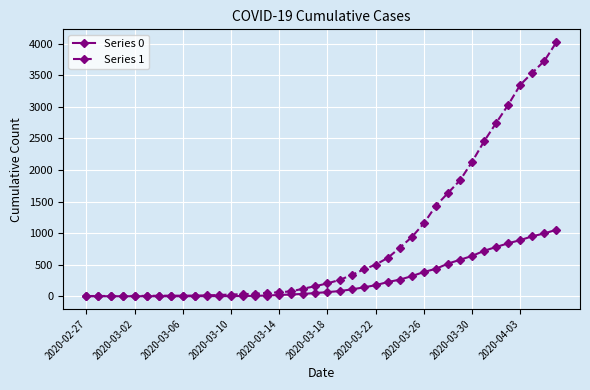

What are all the series names shown in the legend?

Series 0, Series 1